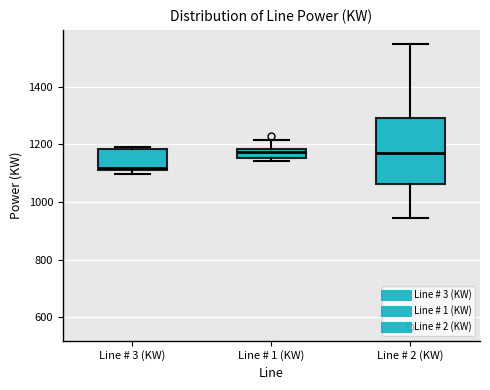

Where is the lower edge of the box for Line # 1 (KW) on the y-axis? The values are not printed on the chart, so give them approximately, as read against the axis.

1160